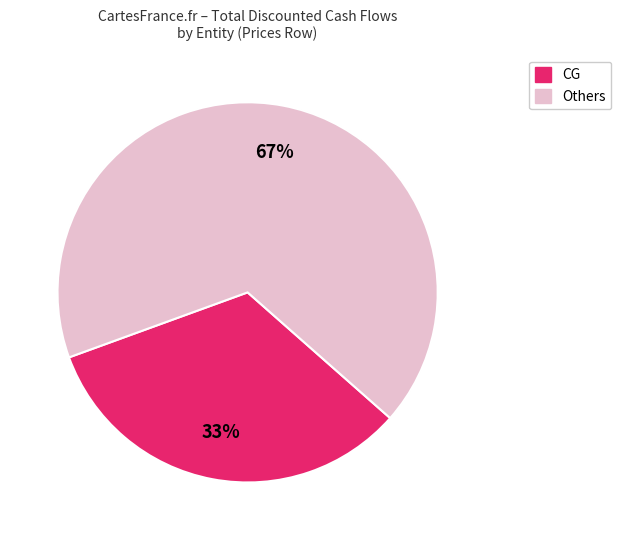

To the nearest percent, what is the average slice percentage?

50%